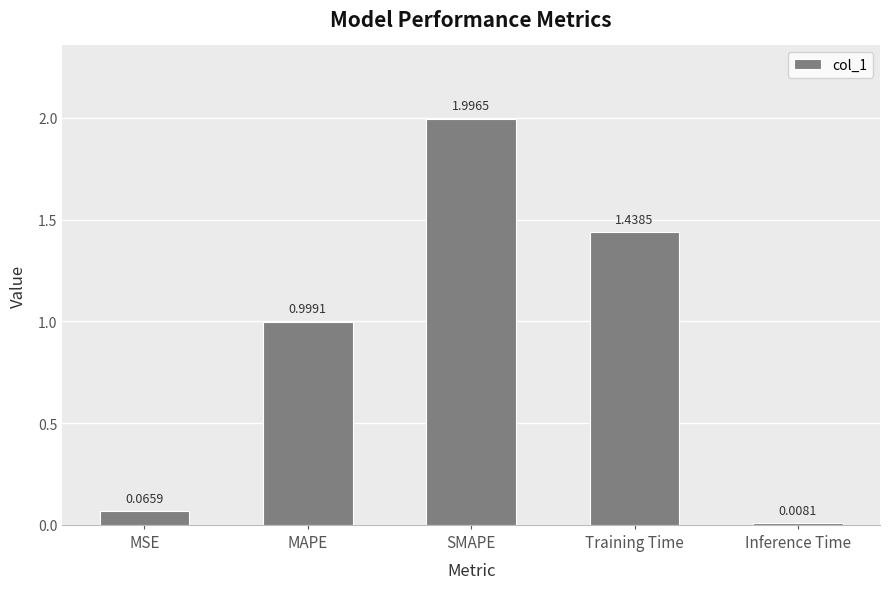

What position from the left is Inference Time?

5